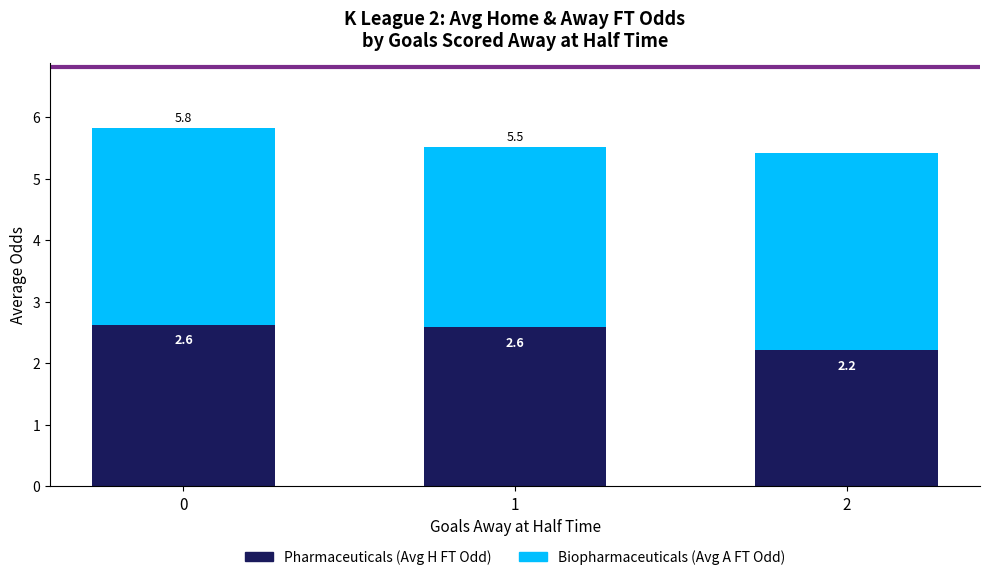

What is the total value across all series at 2?

5.4